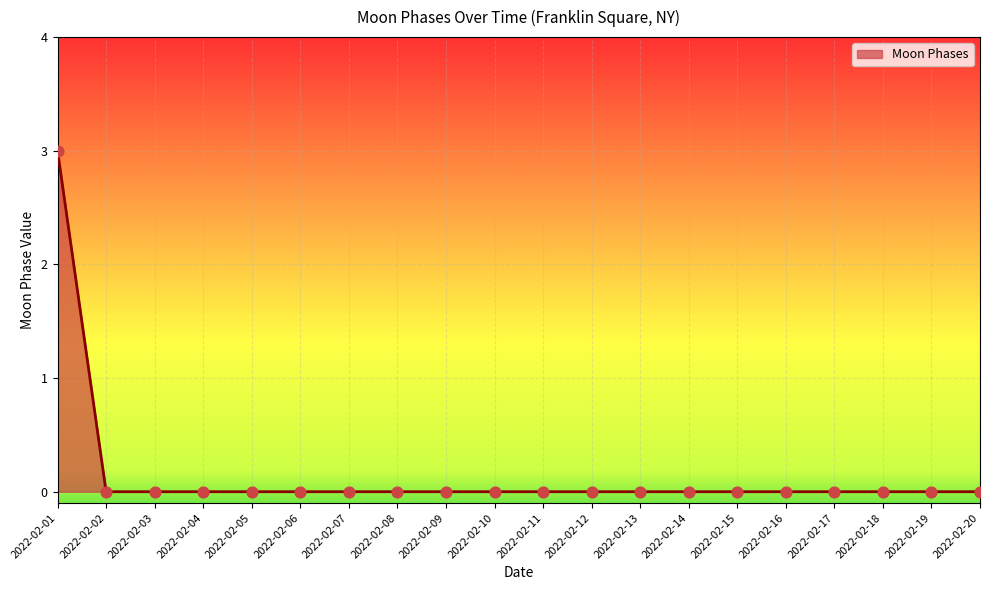

What is the difference between the maximum and minimum values?

3